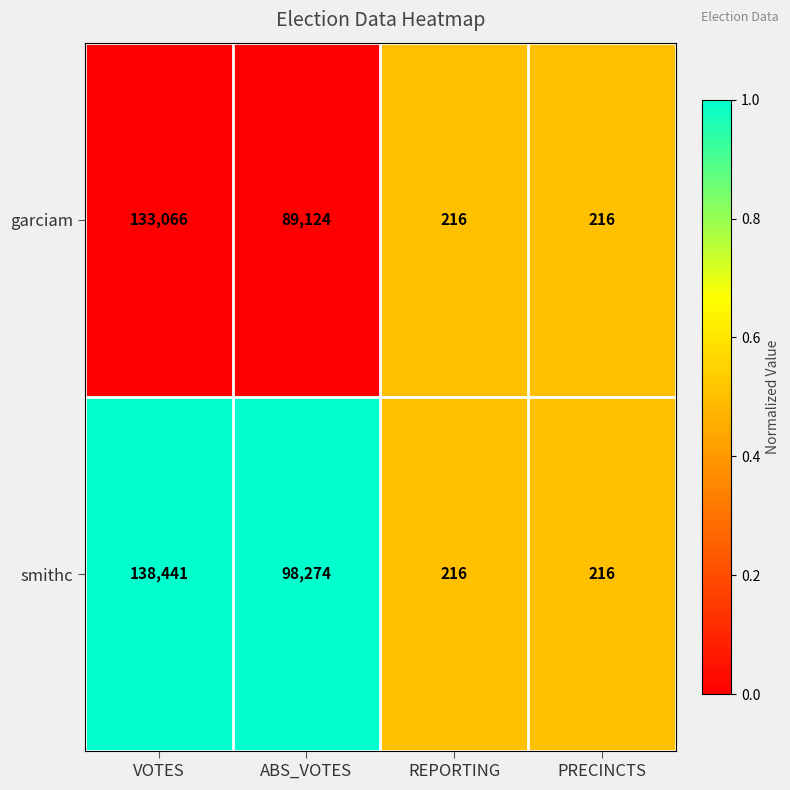

What is the difference between the maximum and minimum values in the garciam series?

132850